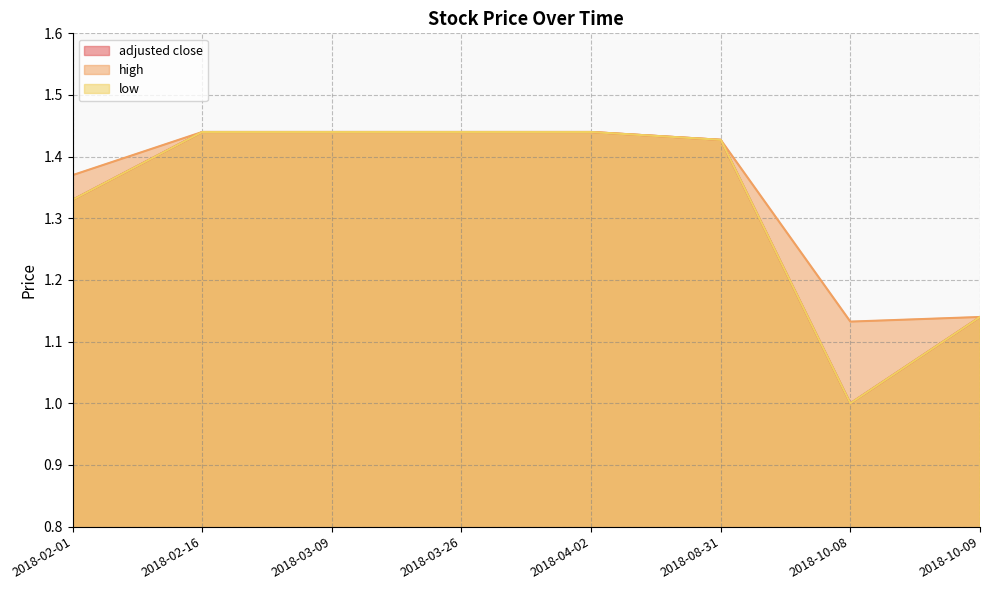

How many interior local valleys does the high series have?

1